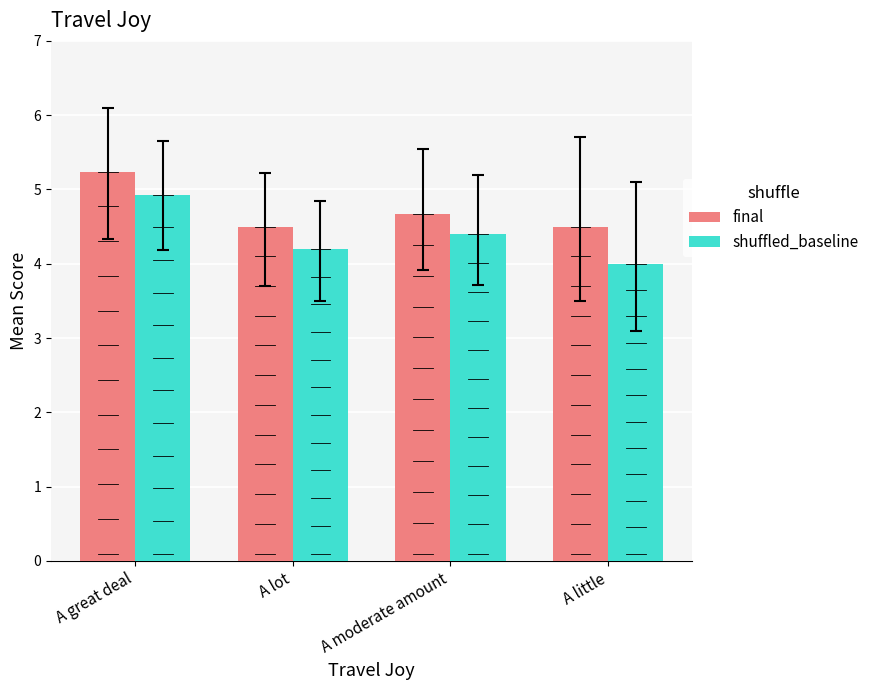

What is the maximum value shown in the chart?

5.2